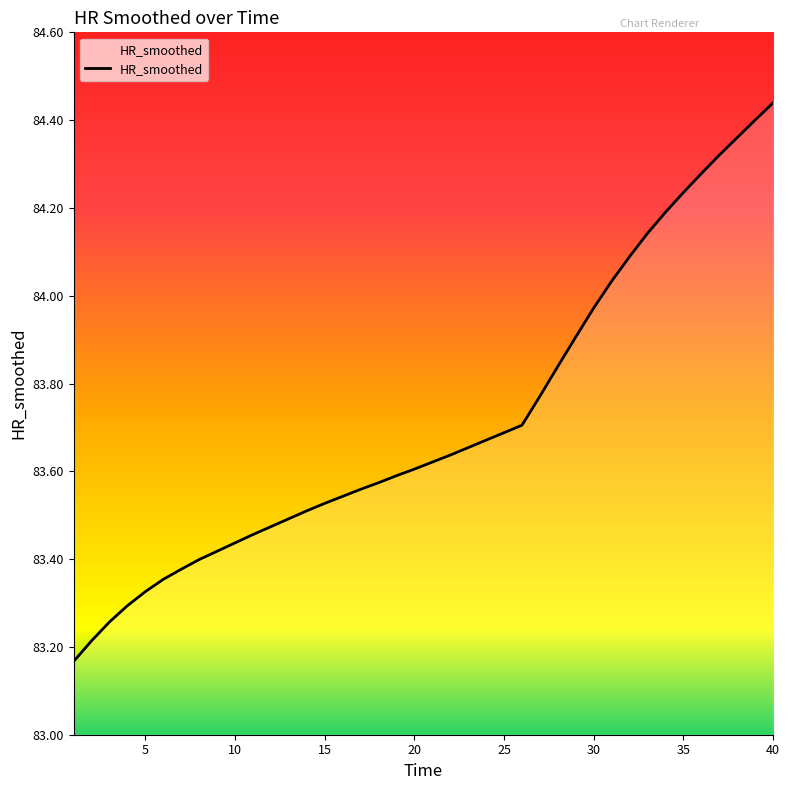

What is the difference between the maximum and minimum values?

1.3